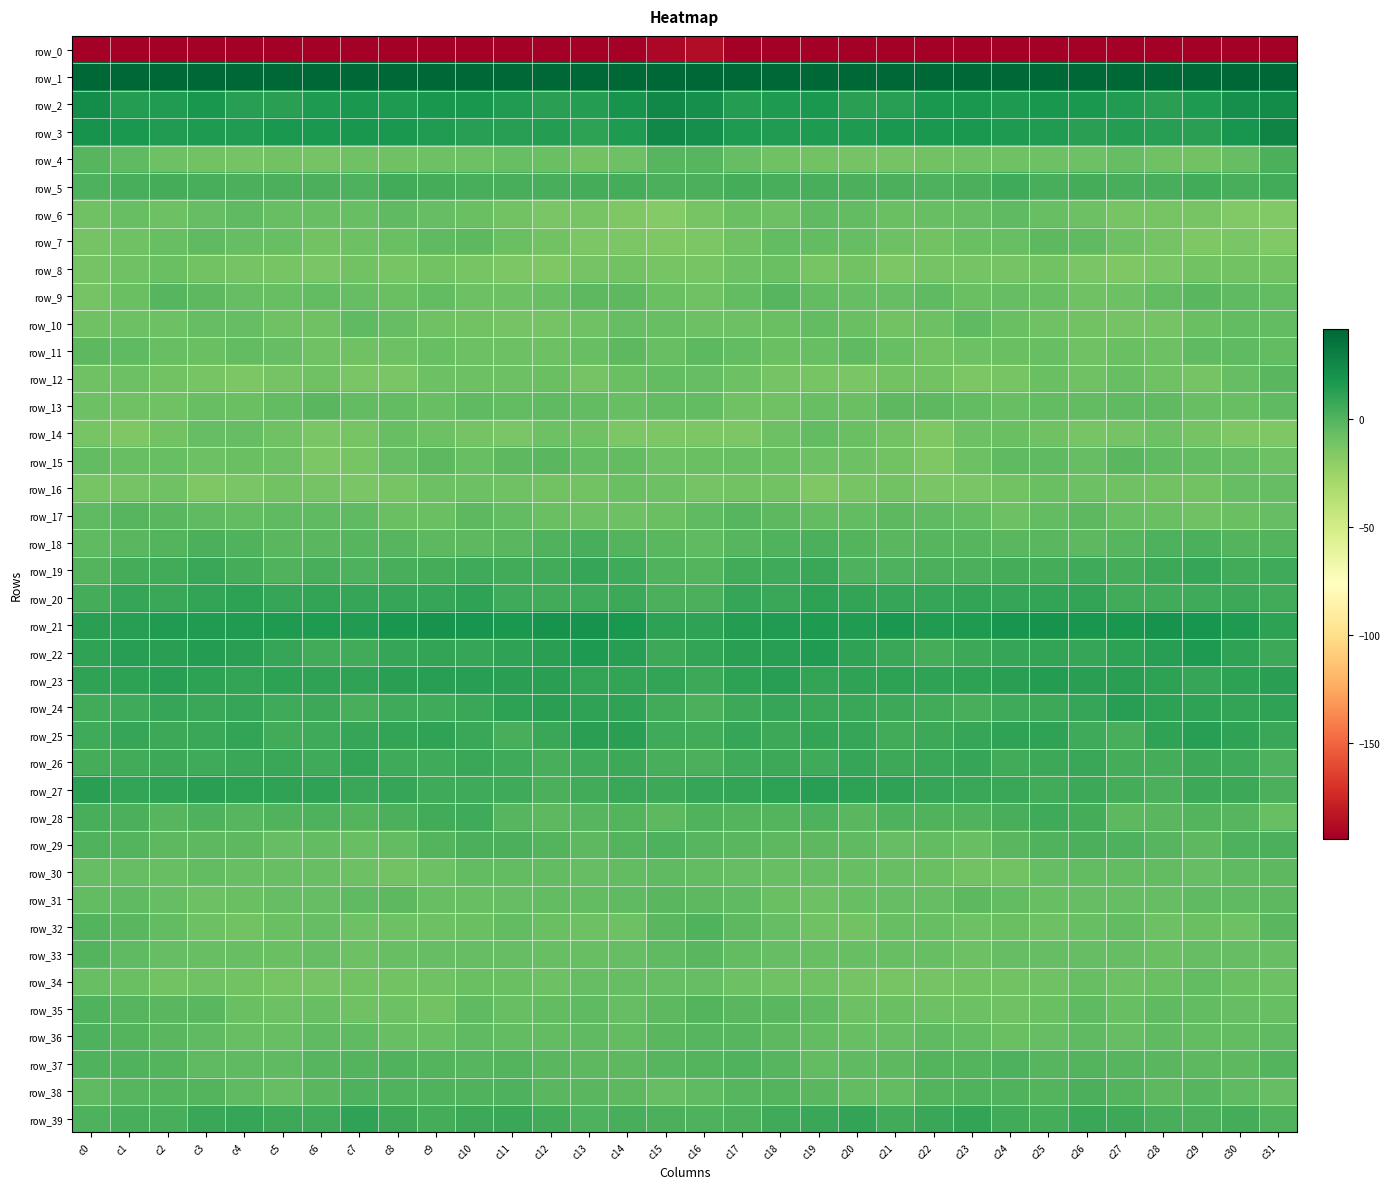

Rank the categories by row_13 value from lowest to highest.

c2, c17, c1, c18, c0, c20, c4, c14, c3, c30, c19, c29, c9, c24, c7, c11, c8, c23, c5, c13, c15, c16, c25, c26, c27, c31, c28, c12, c10, c22, c21, c6